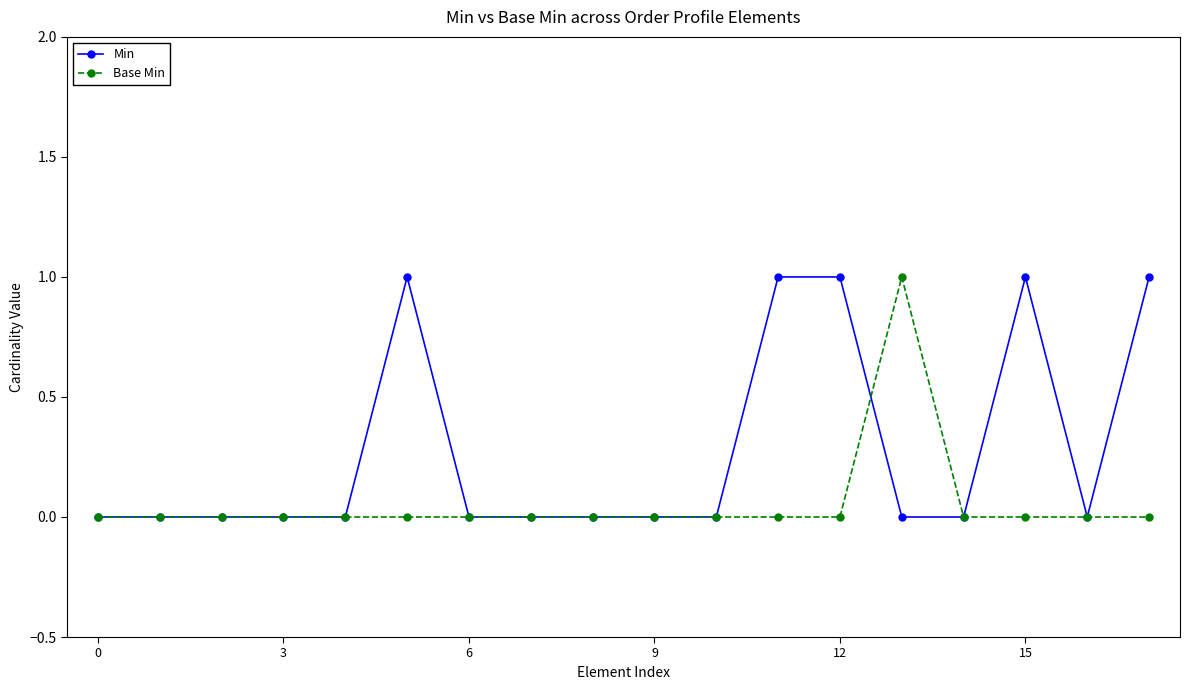

True or false: Base Min has more than 0 points higher than both neighbors.

True